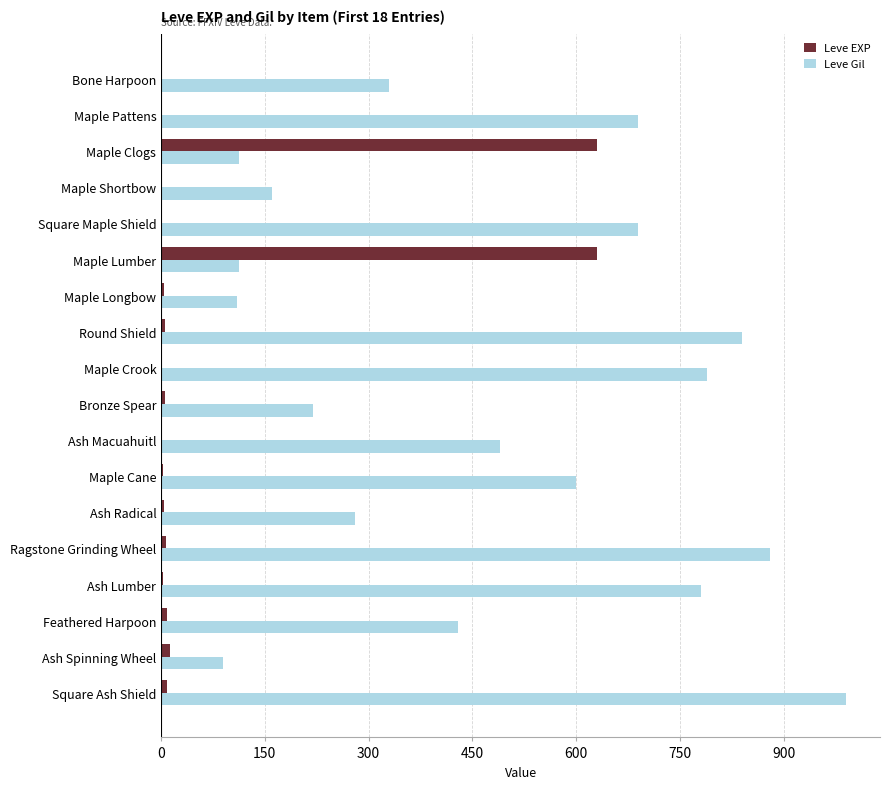

True or false: Leve Gil has a value of 112 at Maple Clogs.

True